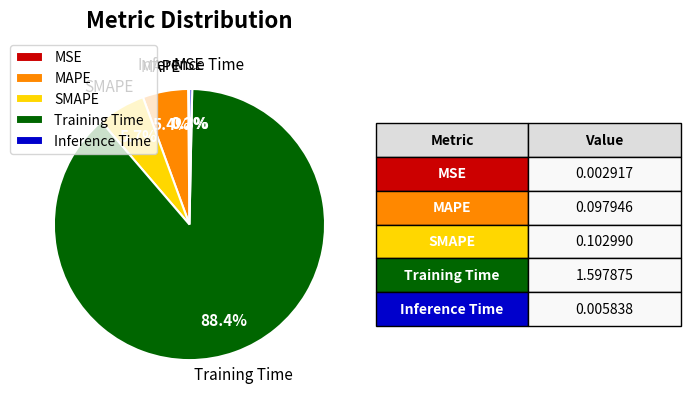

How much of the chart is everything except MAPE?

94.6%